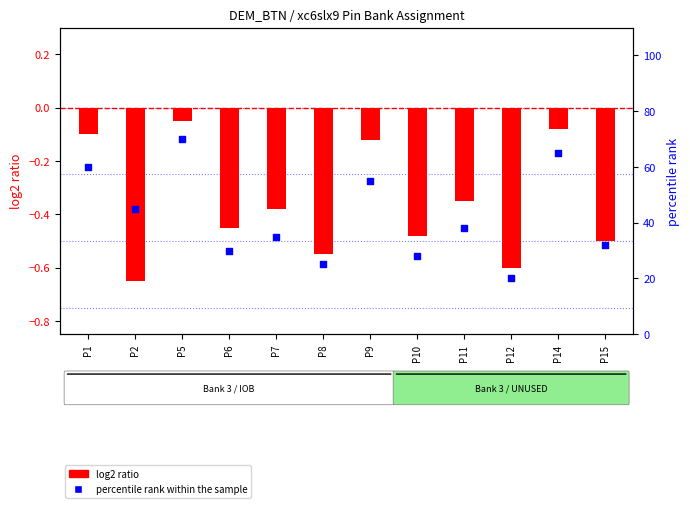

Which series reaches the minimum Y coordinate?

log2 ratio